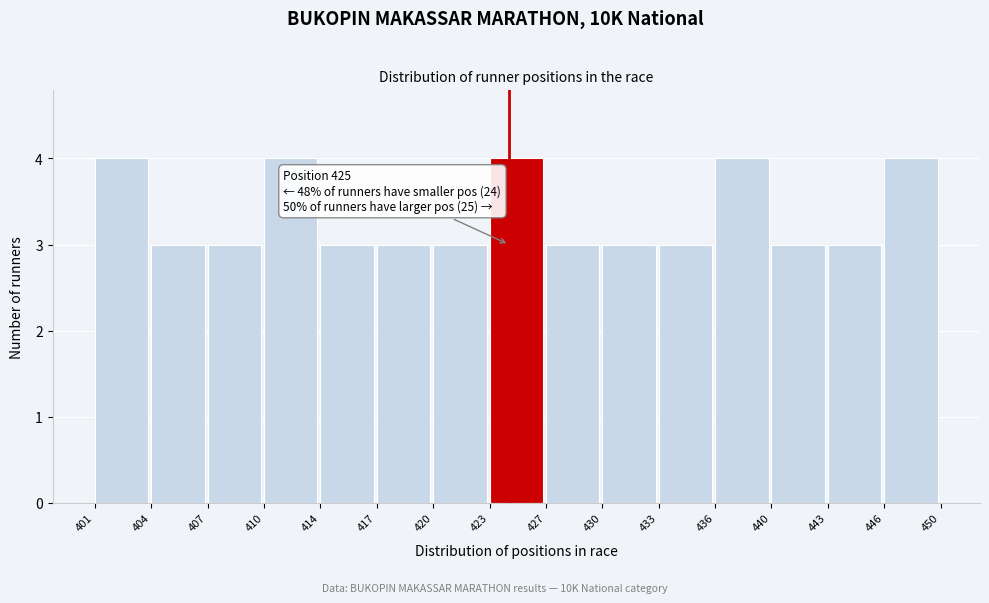

Reading right to left, what are all the values shown in this chart?

446=4	443=3	440=3	436=4	433=3	430=3	427=3	423=4	420=3	417=3	414=3	410=4	407=3	404=3	401=4